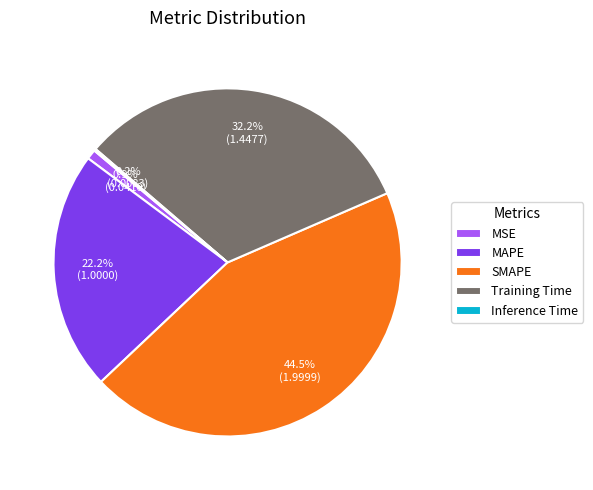

To the nearest percent, what portion does Training Time represent?

32%